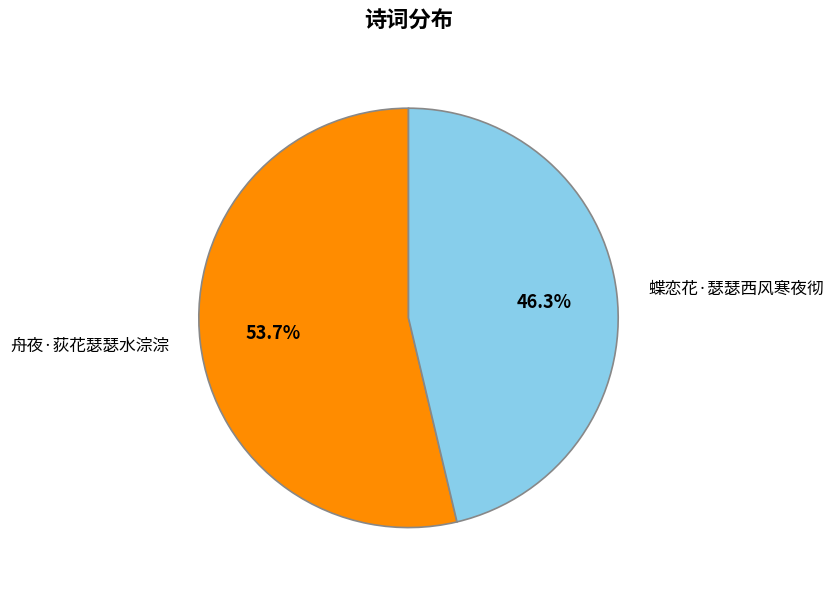

To the nearest percent, what percentage of the pie is 舟夜·荻花瑟瑟水淙淙?

54%